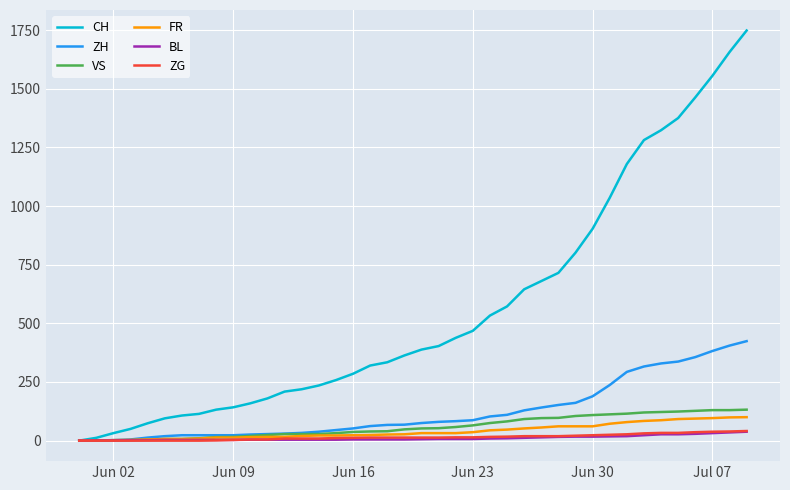

What is the maximum value shown in the chart?

1748